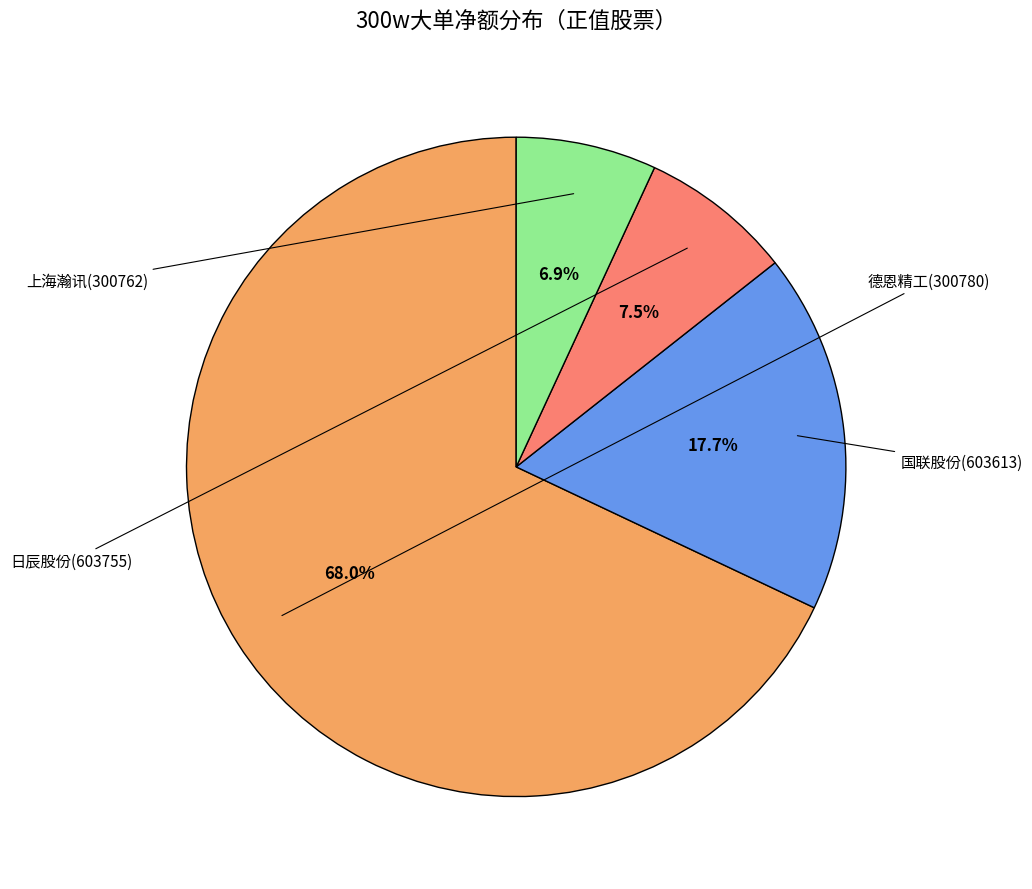

Is there a majority slice in this chart?

Yes